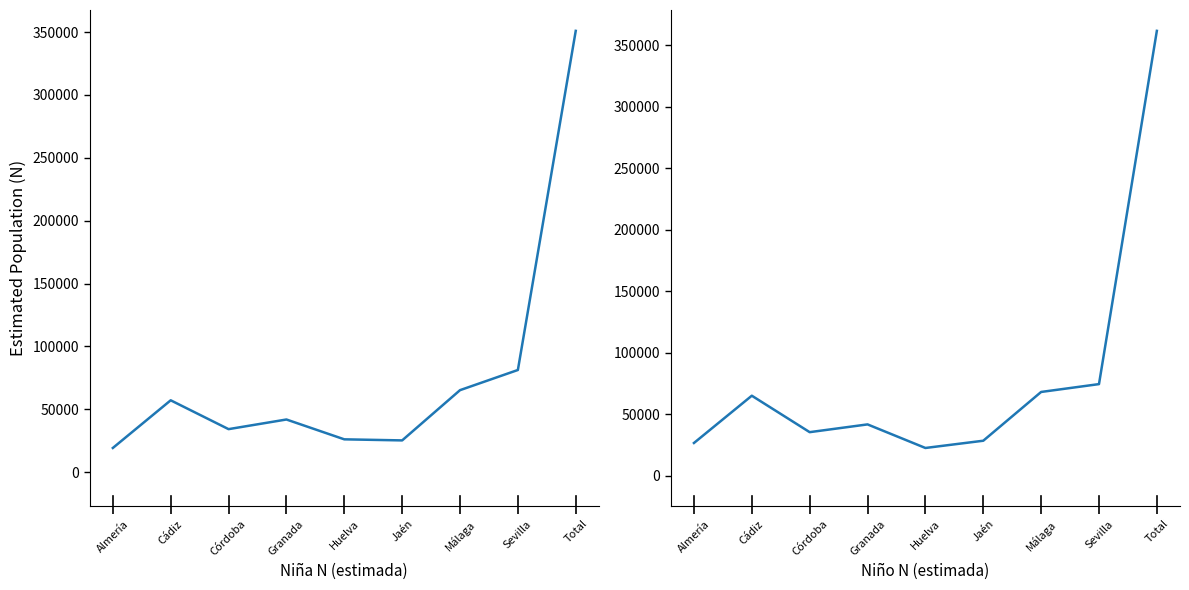

True or false: N estimada Niño and N estimada Niña intersect in this chart.

True